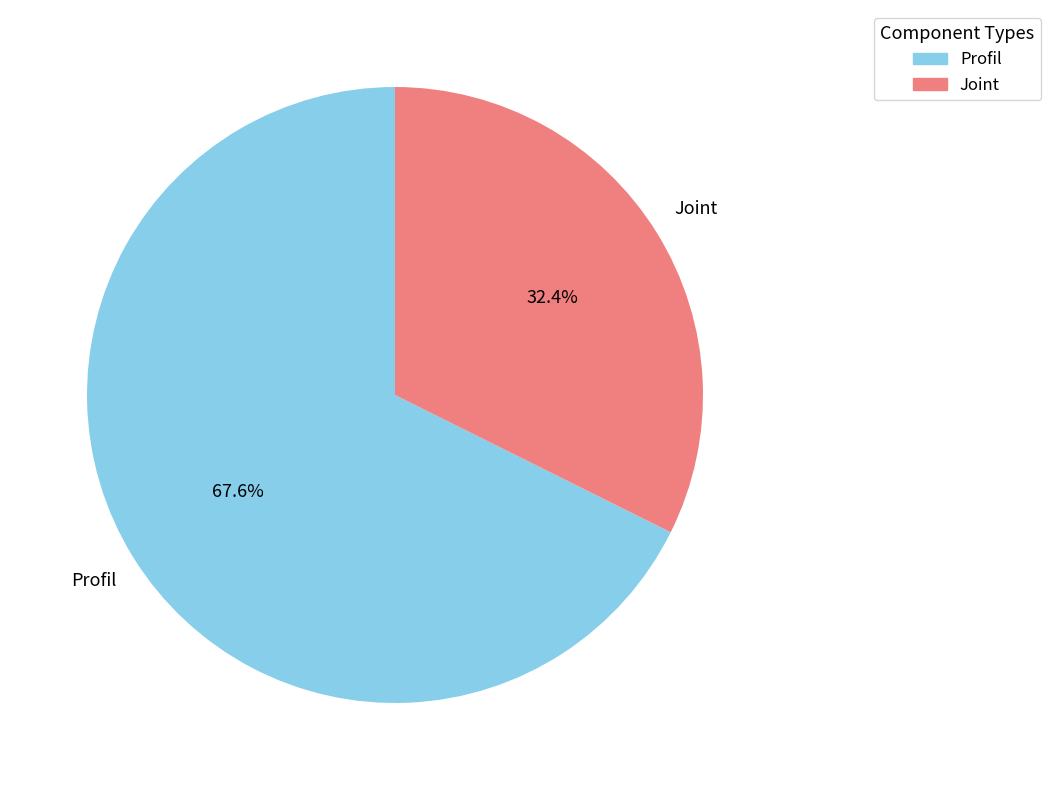

Count the number of slices in the pie.

2